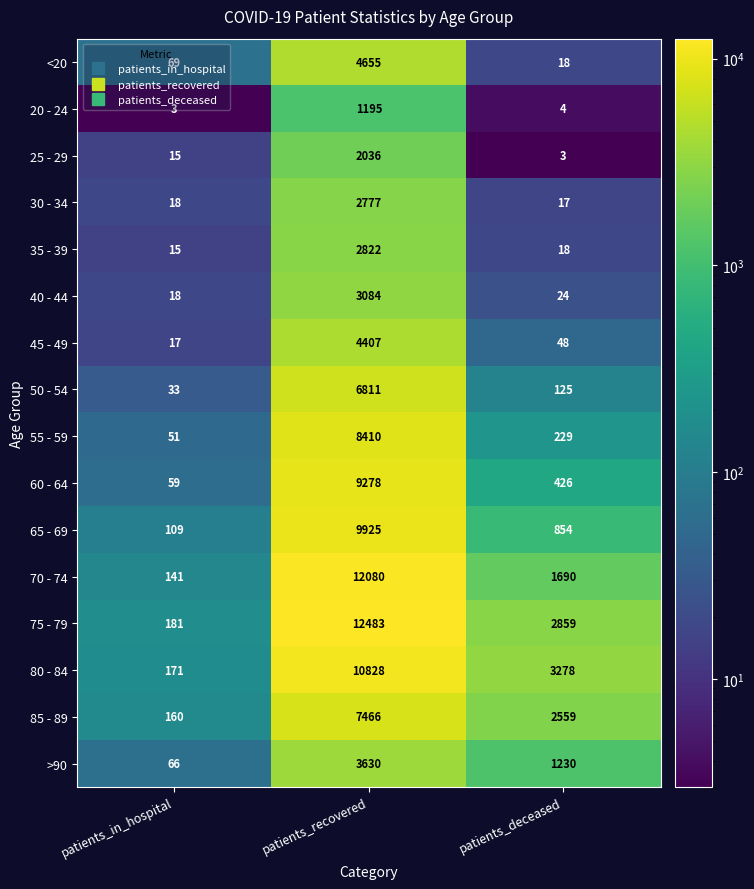

What is the spread (max minus min) of values at patients_recovered?

11288